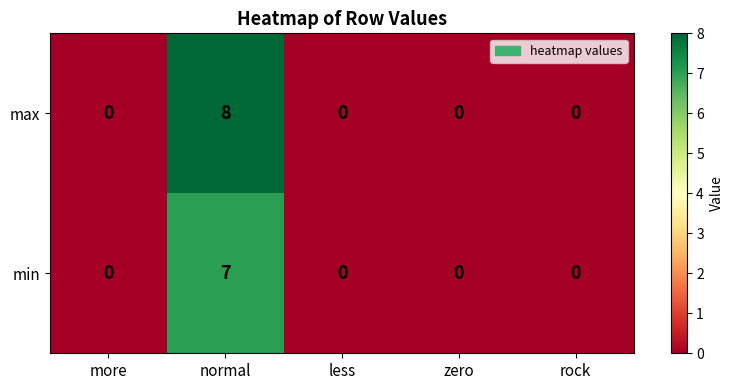

Rank the series by their maximum value, from lowest to highest.

min, max